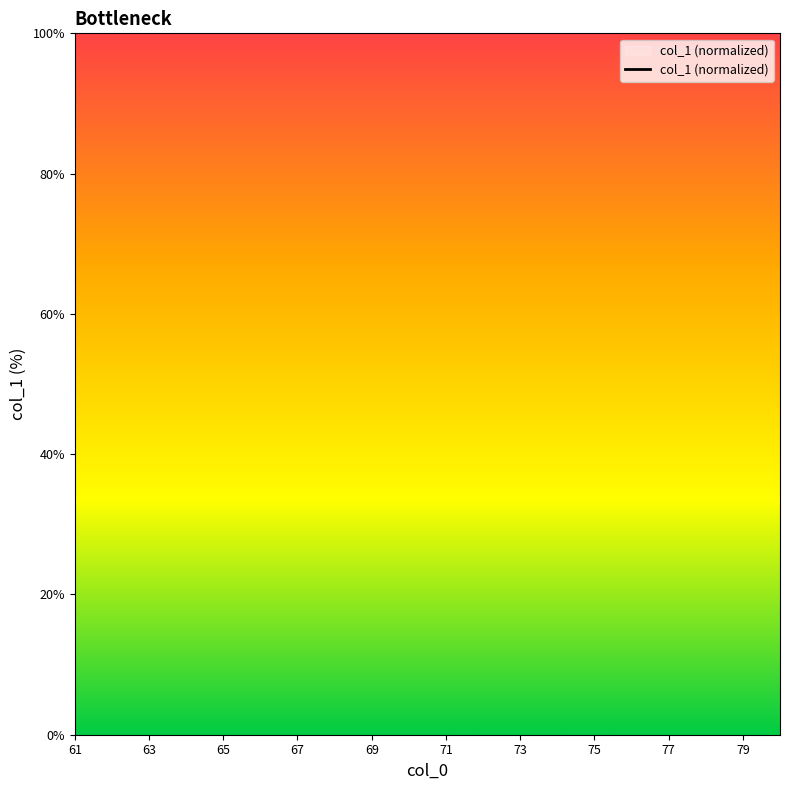

What is the label of the 8th point from the left?

75